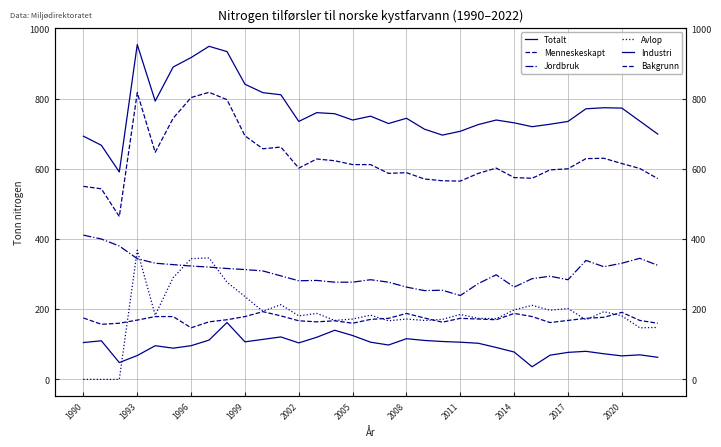

What is the minimum value for Industri?

36